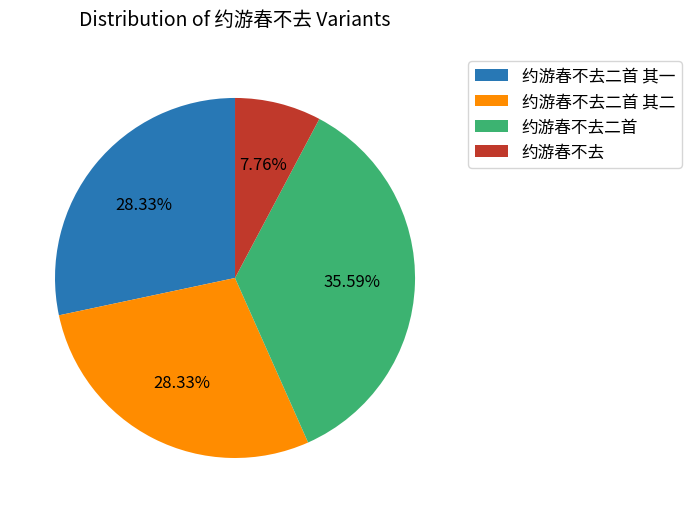

How many segments does this pie chart have?

4